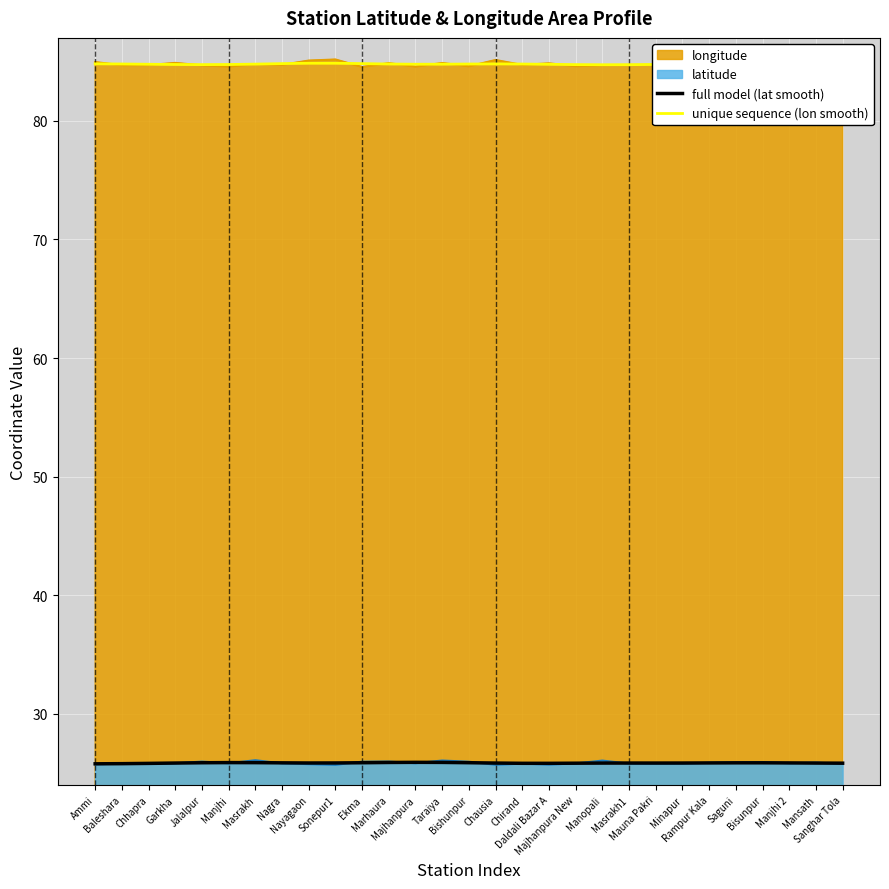

Does the chart display data point markers on the line(s)?

No